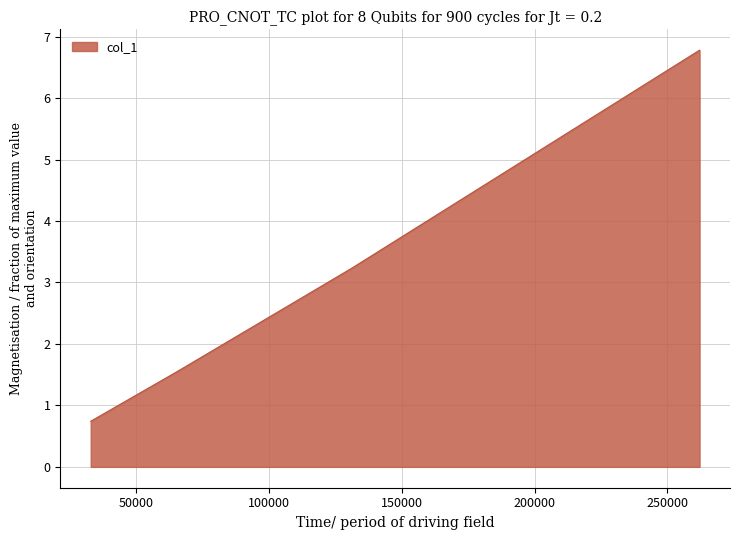

Reading left to right, what are all the values shown in this chart?

0.7	1.6	3.2	6.8